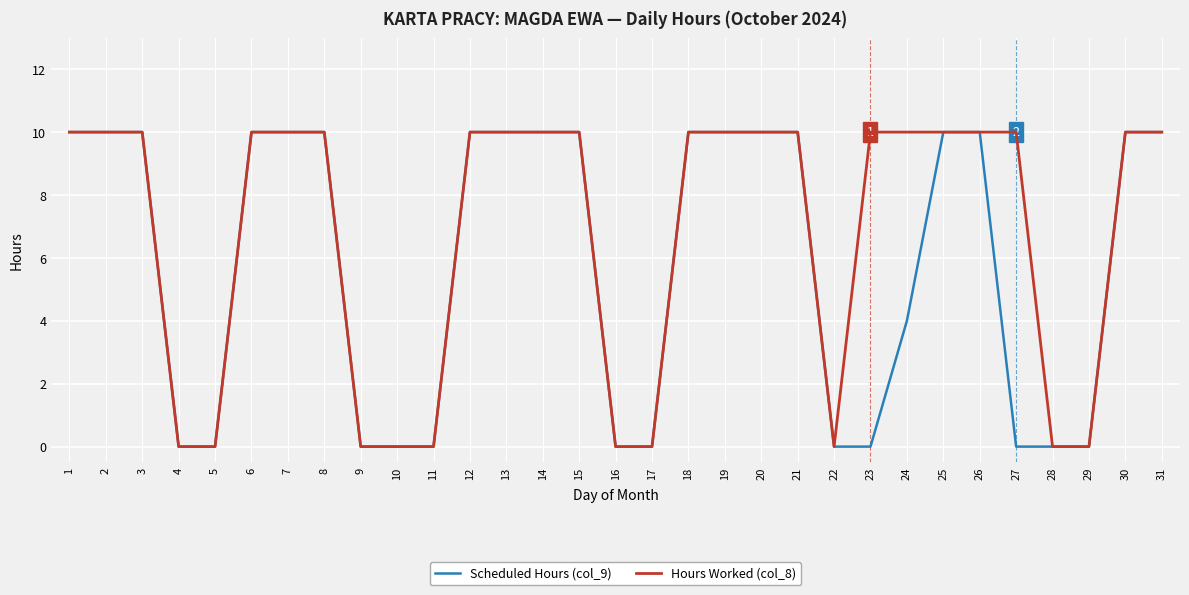

Read the Hours Worked (col_8) value at 31.

10